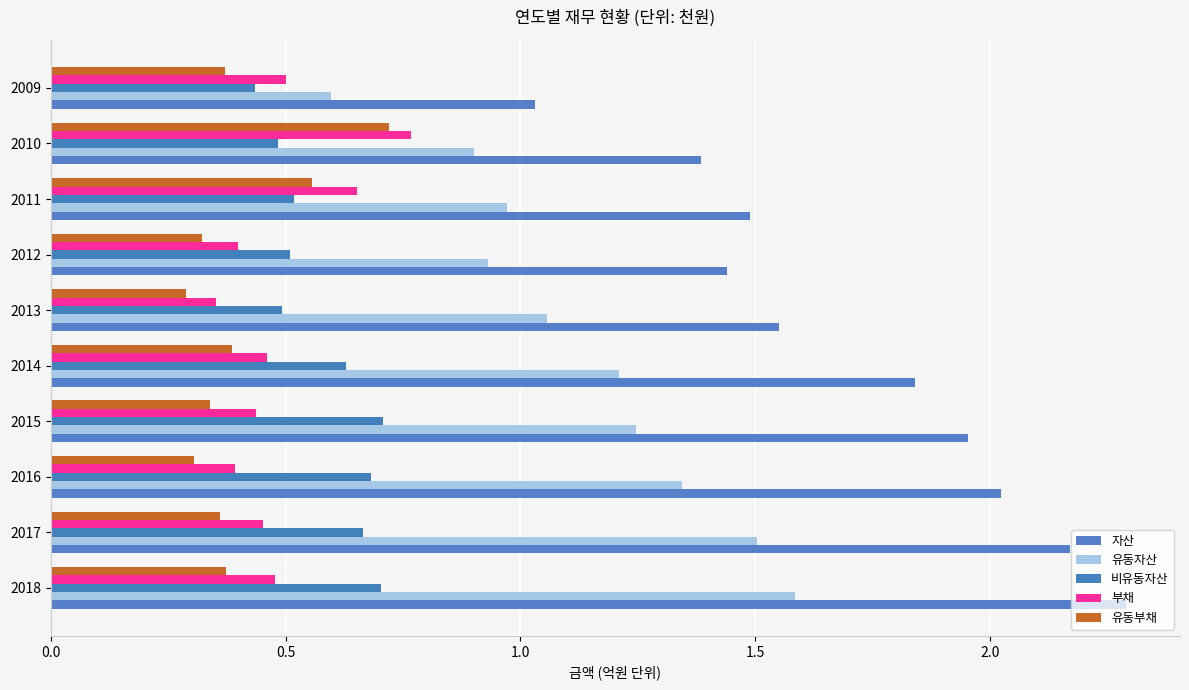

What is the difference between the maximum and minimum values in the 유동자산 series?

1.0